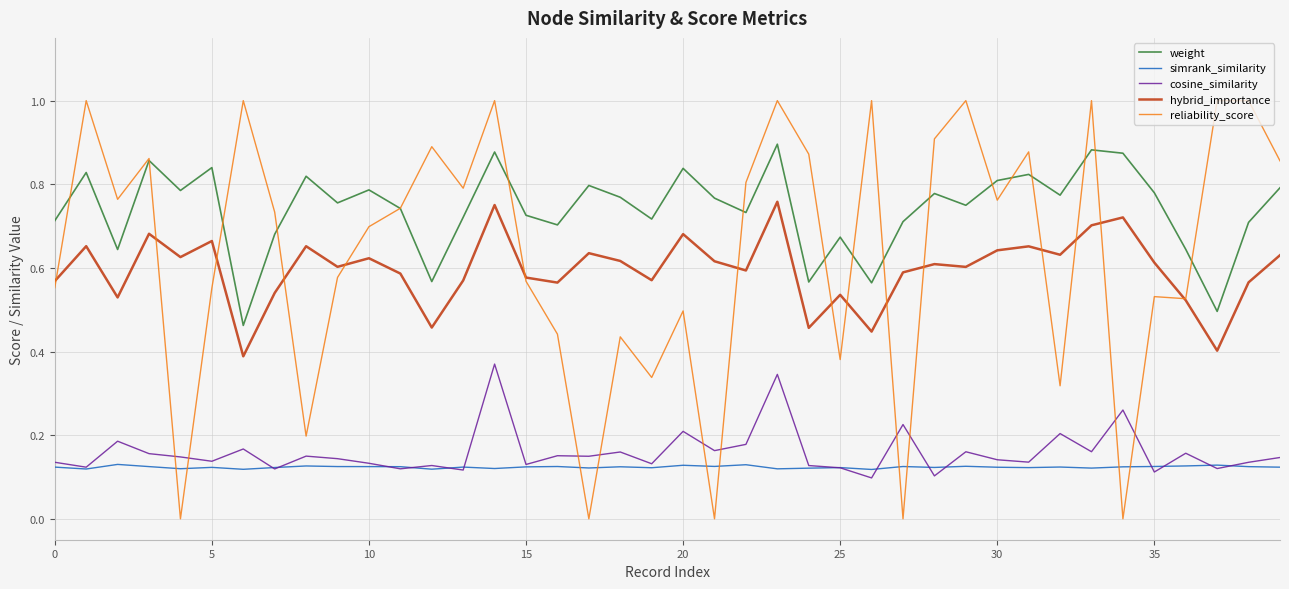

At how many categories does at least one series exceed 0?

40